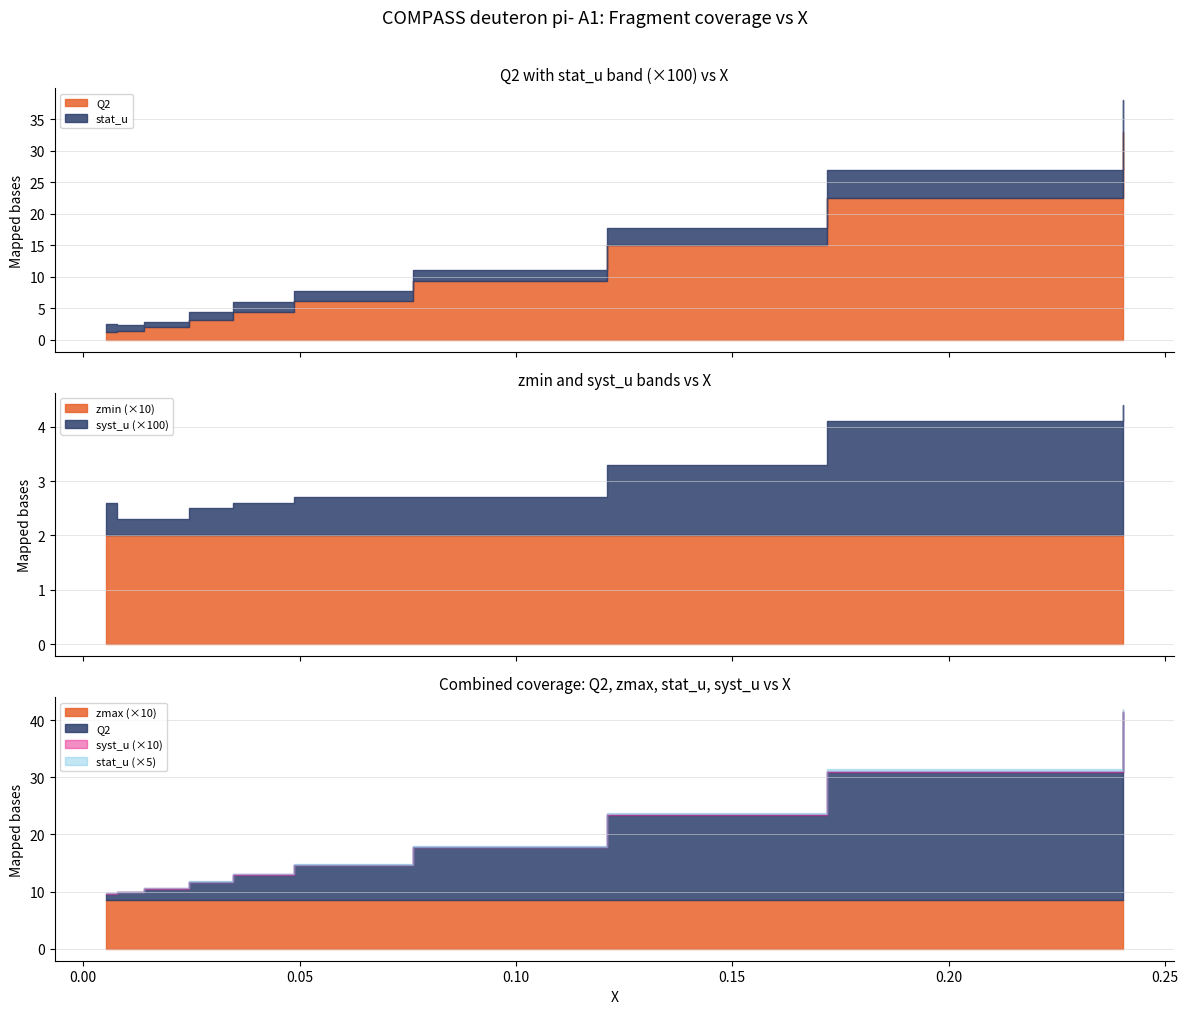

What is the approximate value of Q2 at 0.2404?

32.9